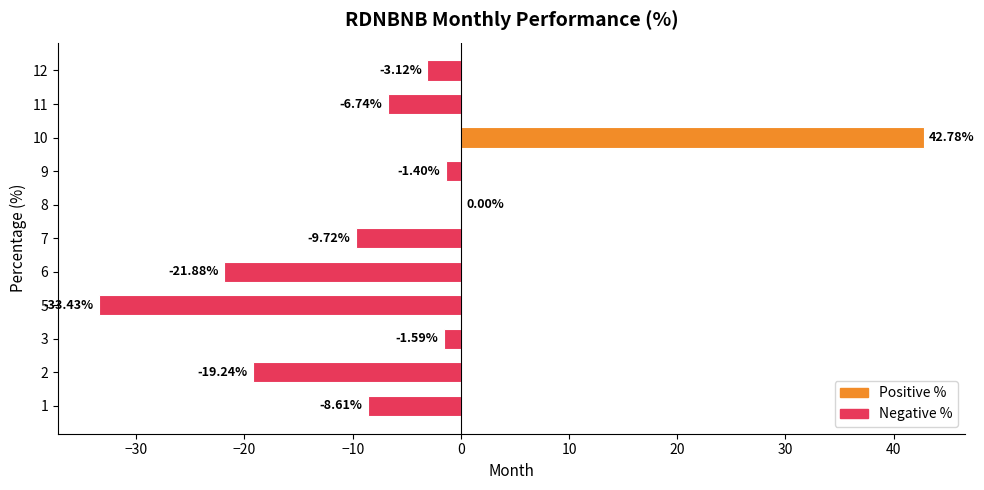

How many data points are above -6?

5